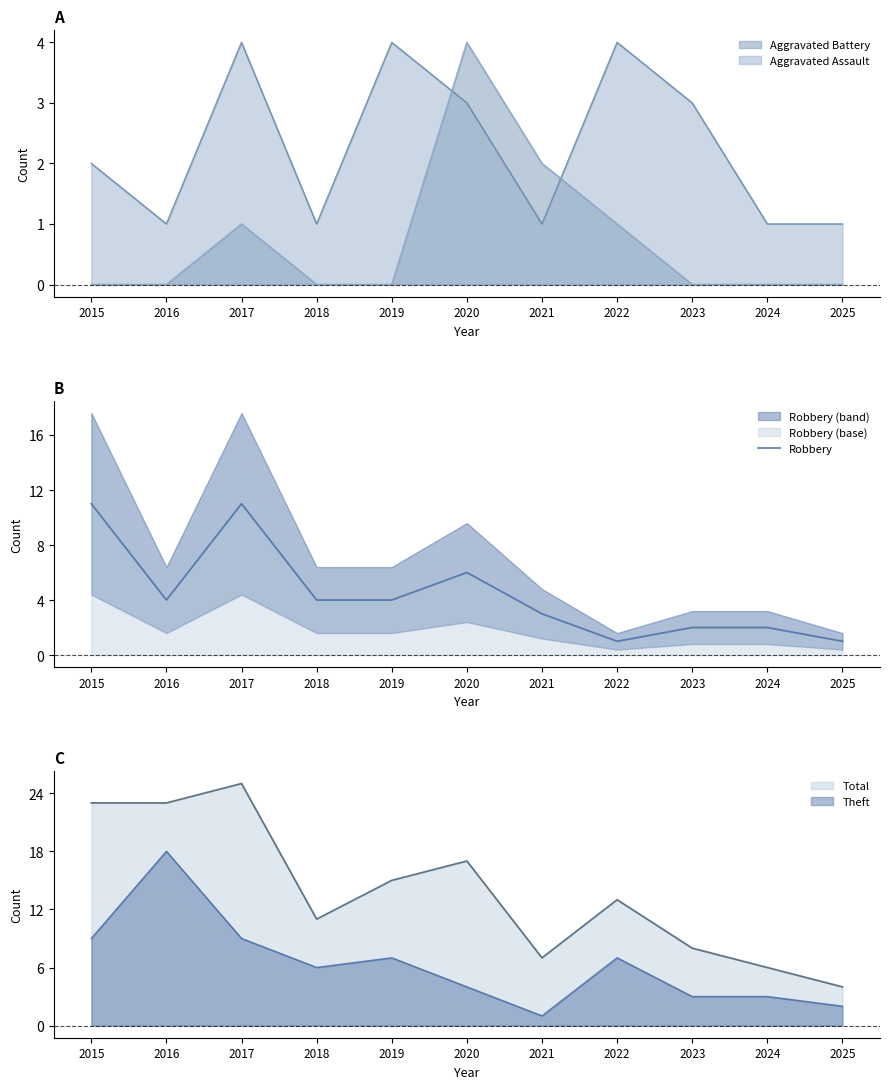

What is the value of the 2nd point from the left?

4